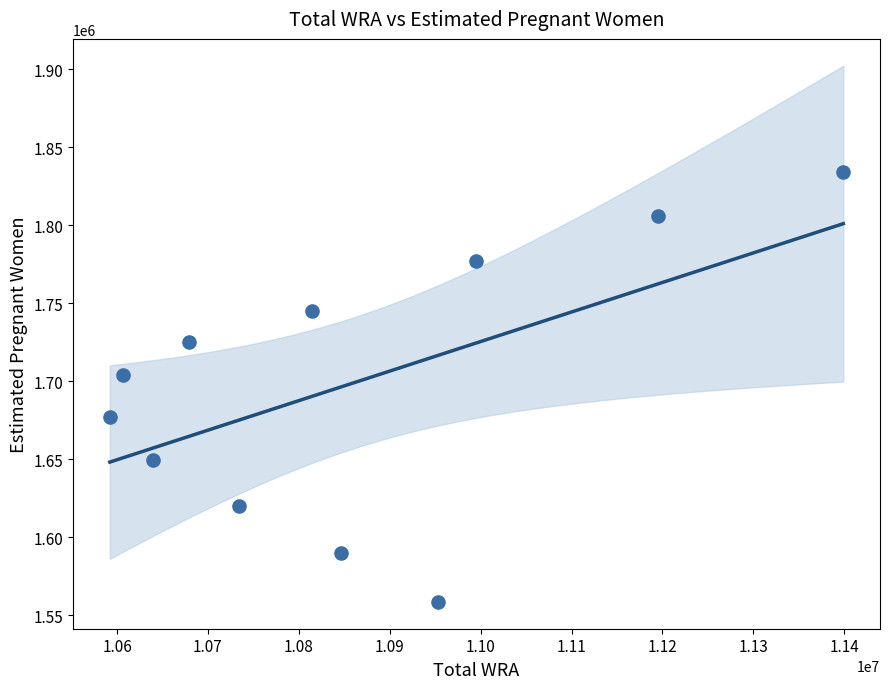

What Y value in the scatter plot is closest to 1696190?

1704195.6